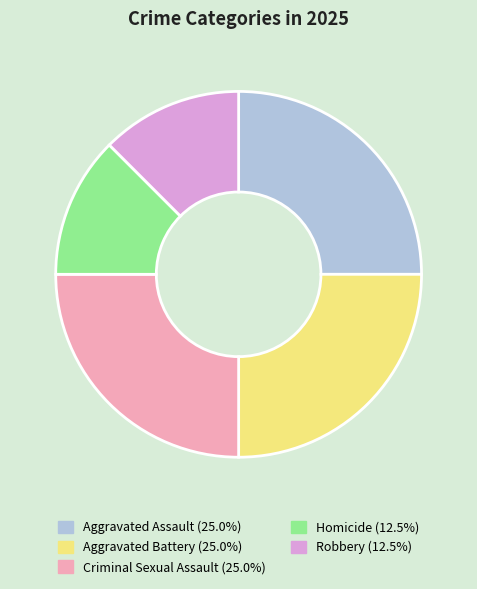

Count the number of slices in the pie.

5